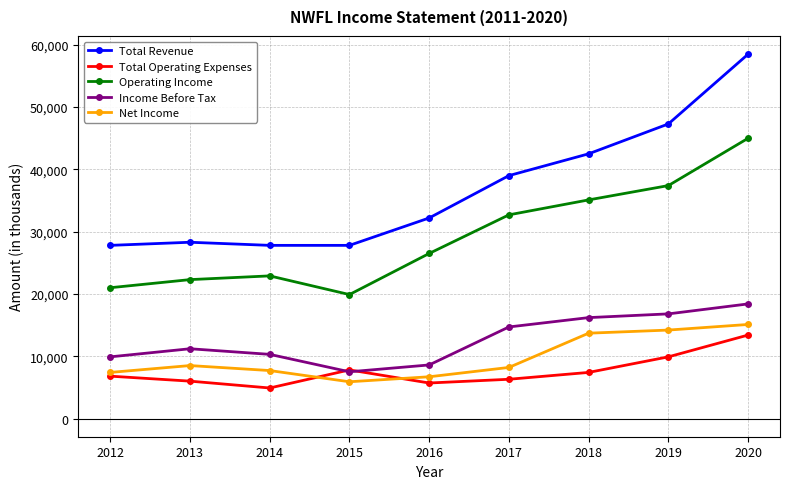

Count the number of categories in the chart.

9